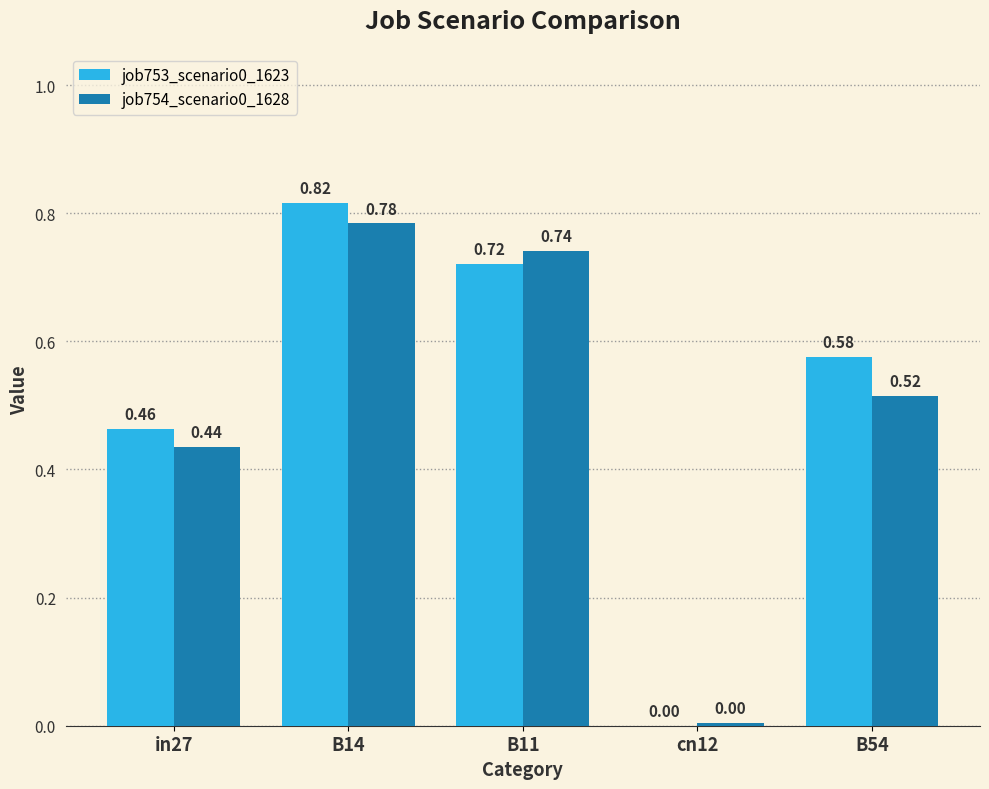

What is the sum of the job754_scenario0_1628 values at in27 and B14?

1.2